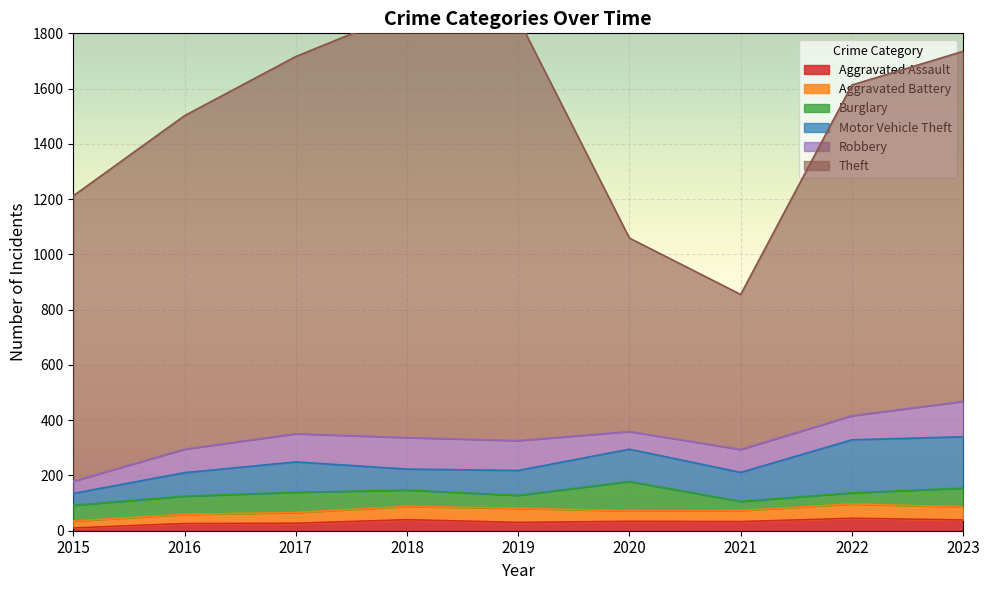

Which series changed the most between 2020 and 2022?

Theft